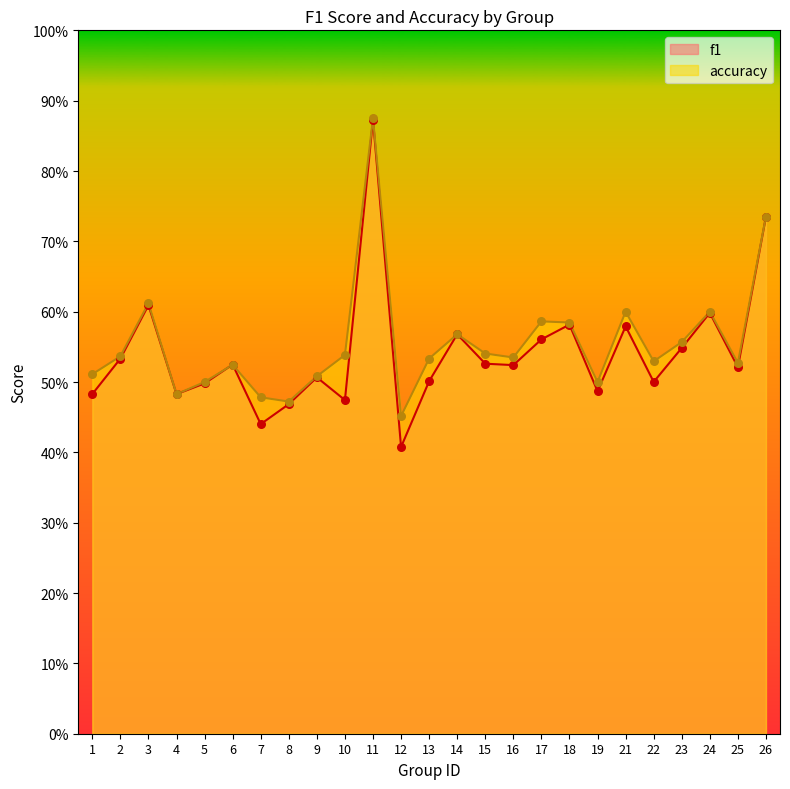

Which series has the largest Y range (max minus min)?

f1